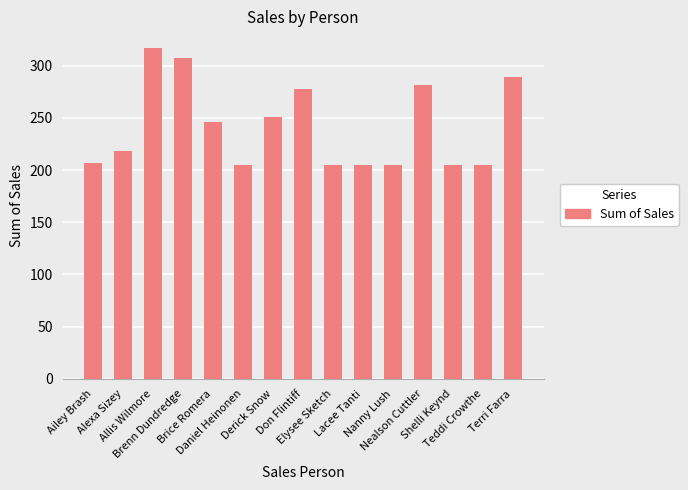

What is the difference between the maximum and minimum values?

112.1